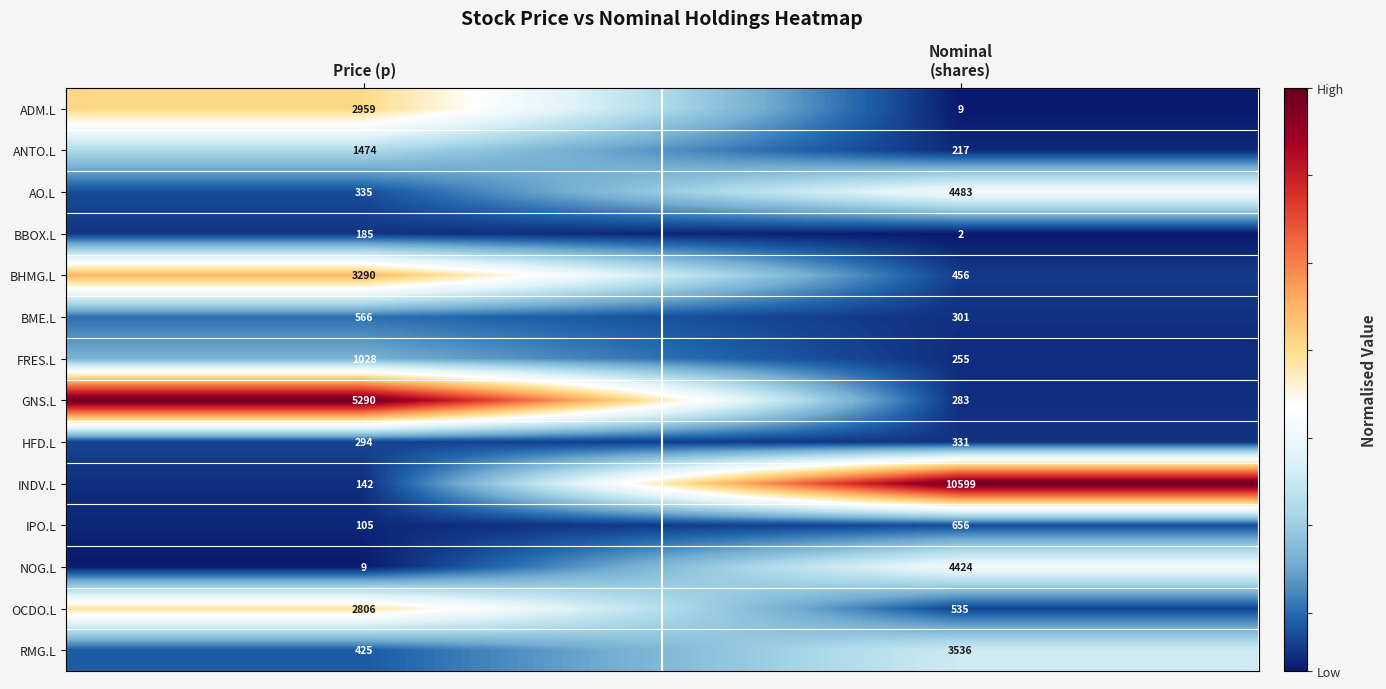

What is the greatest value displayed?

10599